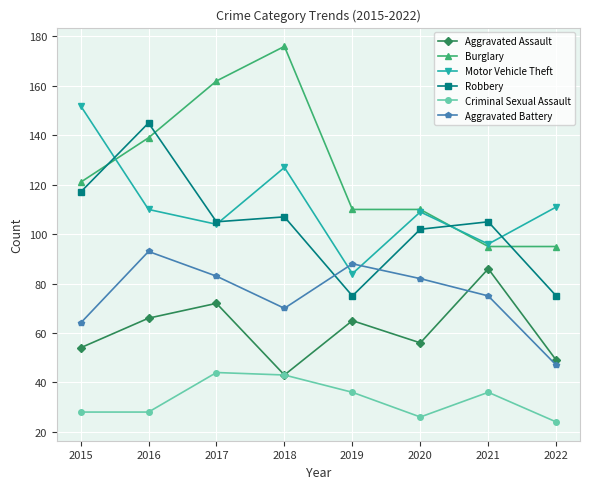

How many series are shown in this chart?

6